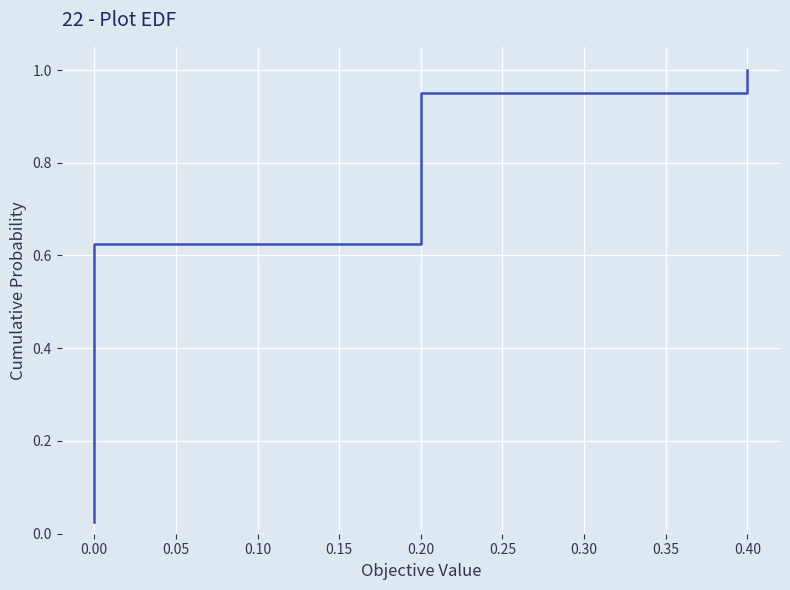

How many data points does each series have?

40